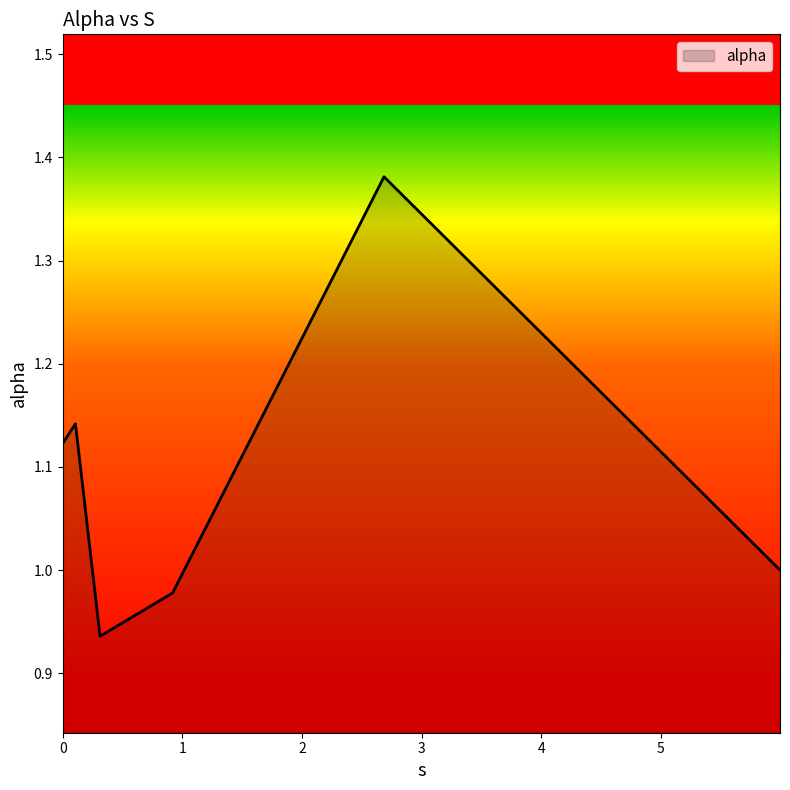

How many interior local peaks (higher than both neighbors) does the data have?

2